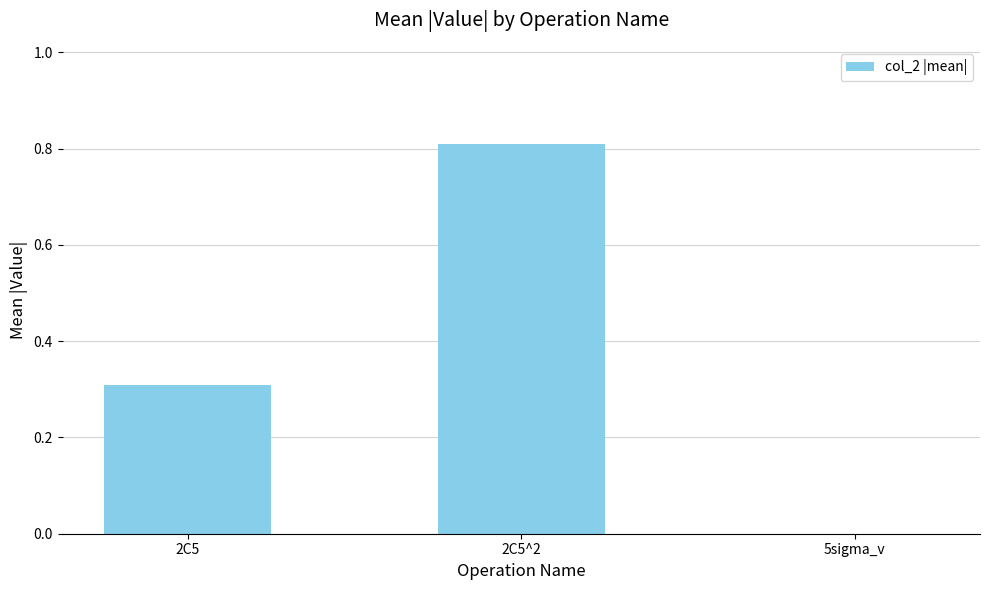

Is it true that the value at 2C5 is 0.1?

False